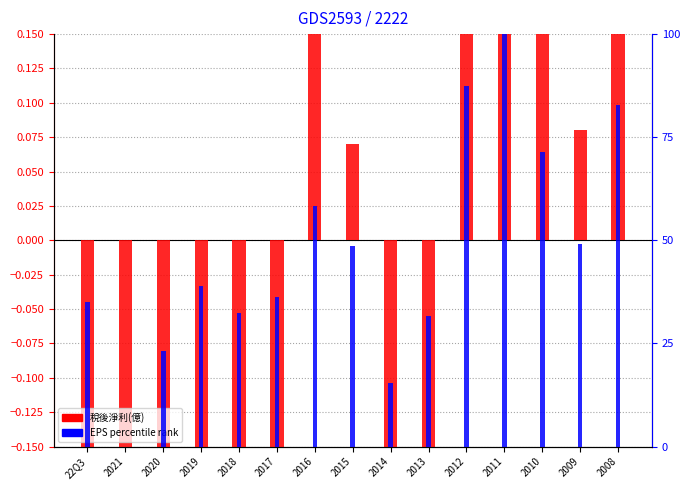

What are all the series names shown in the legend?

稅後淨利(億), EPS percentile rank